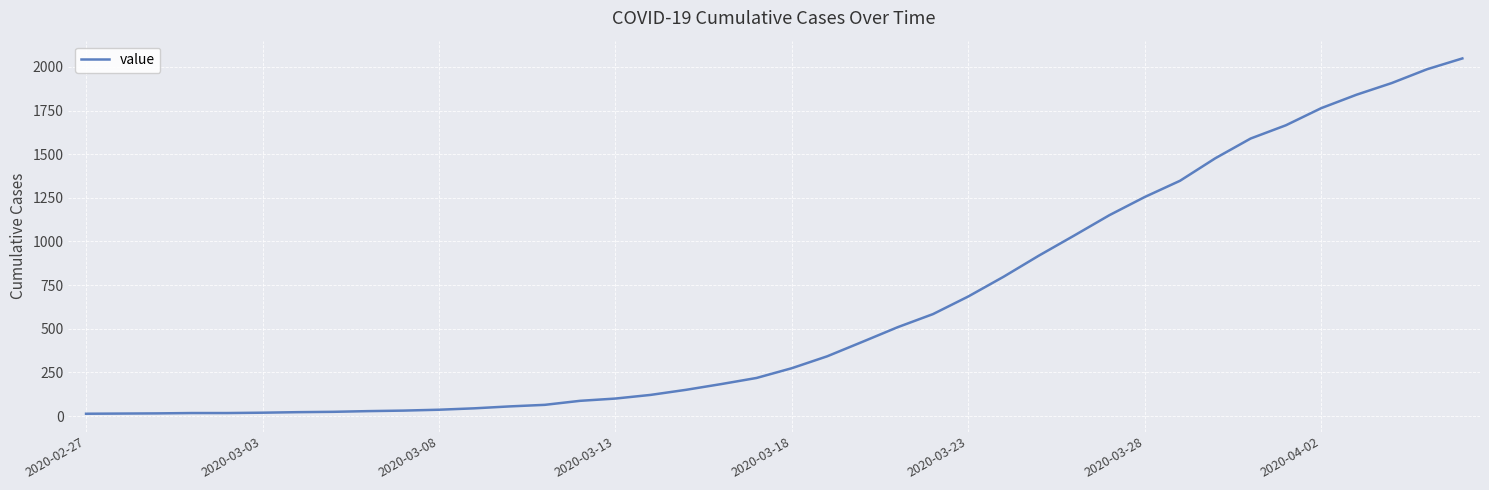

What is the maximum value shown in the chart?

2049